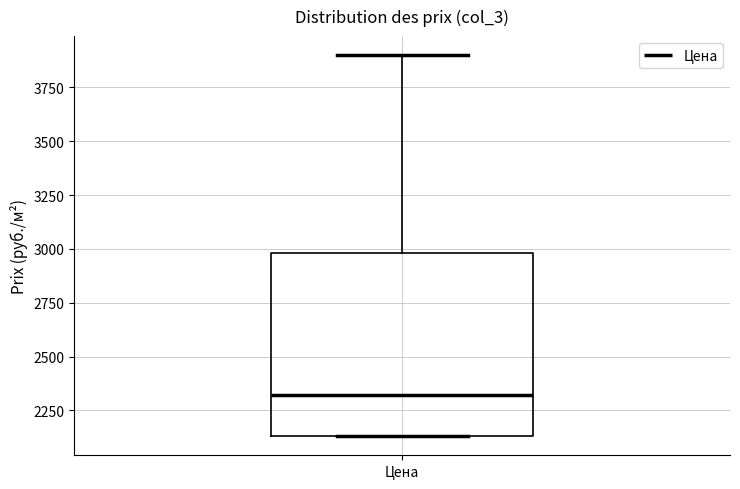

Where does the median line of the box for Цена sit on the y-axis? The values are not printed on the chart, so give them approximately, as read against the axis.

2300